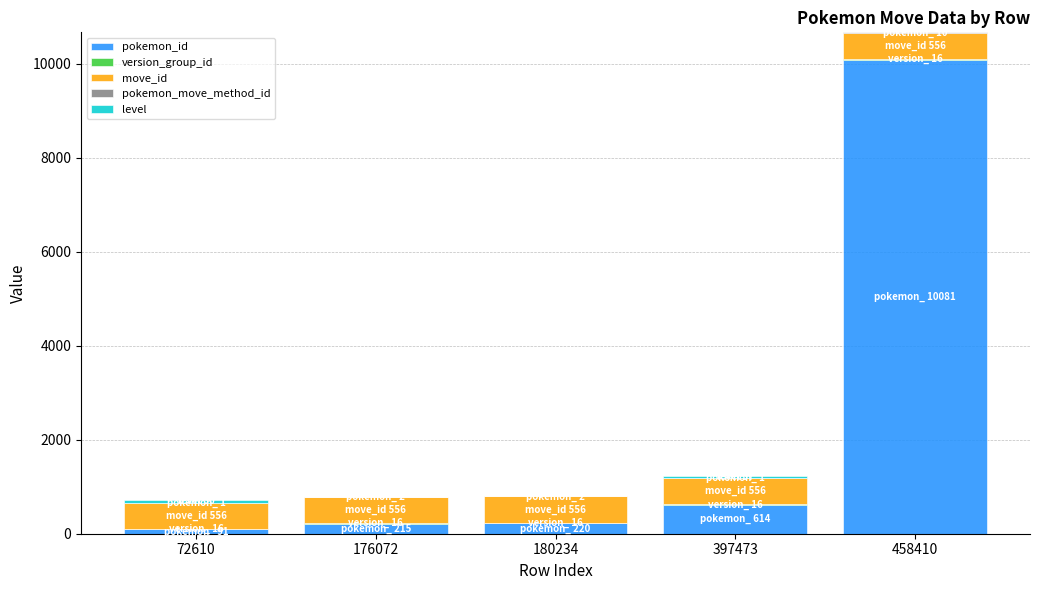

At which label does pokemon_id reach its peak?

458410